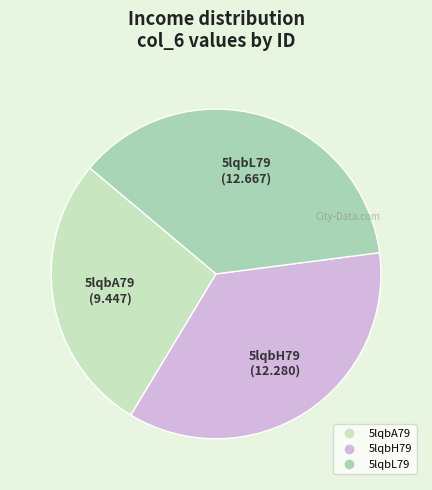

True or false: 5lqbA79 accounts for 27% of the total.

True